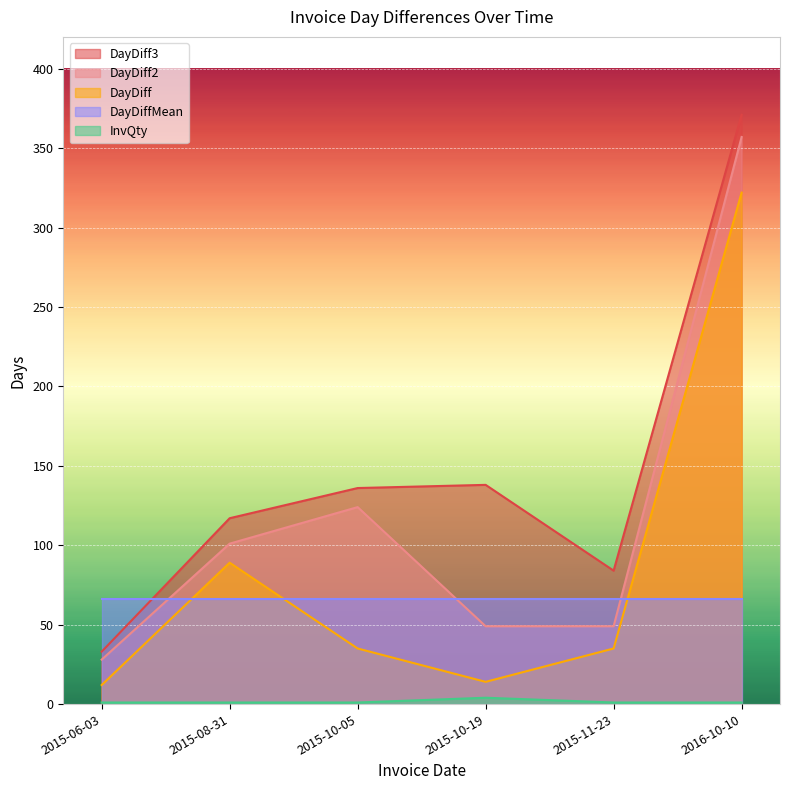

Is it true that DayDiff2 equals 65 at 2015-11-23?

False